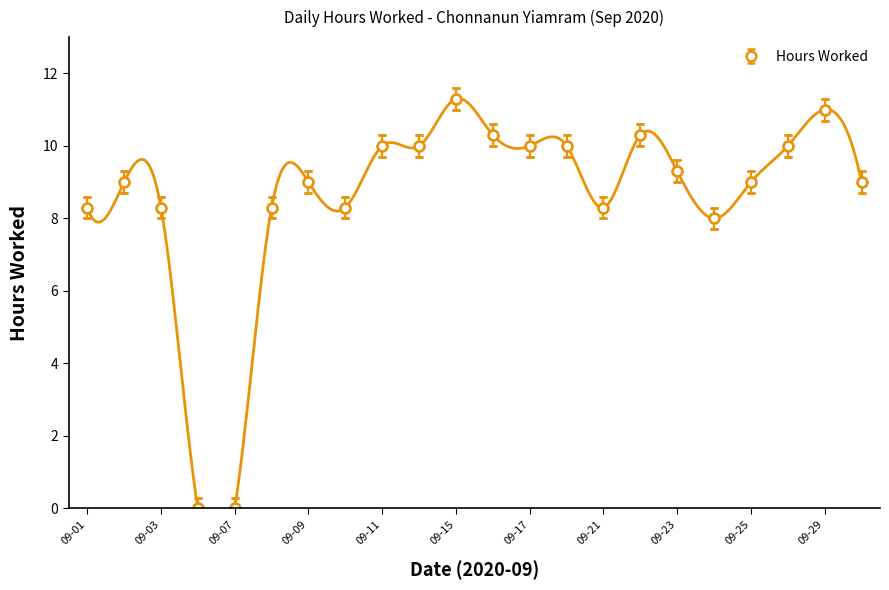

True or false: Hours Worked has a value of 0.0 at 09-07.

True